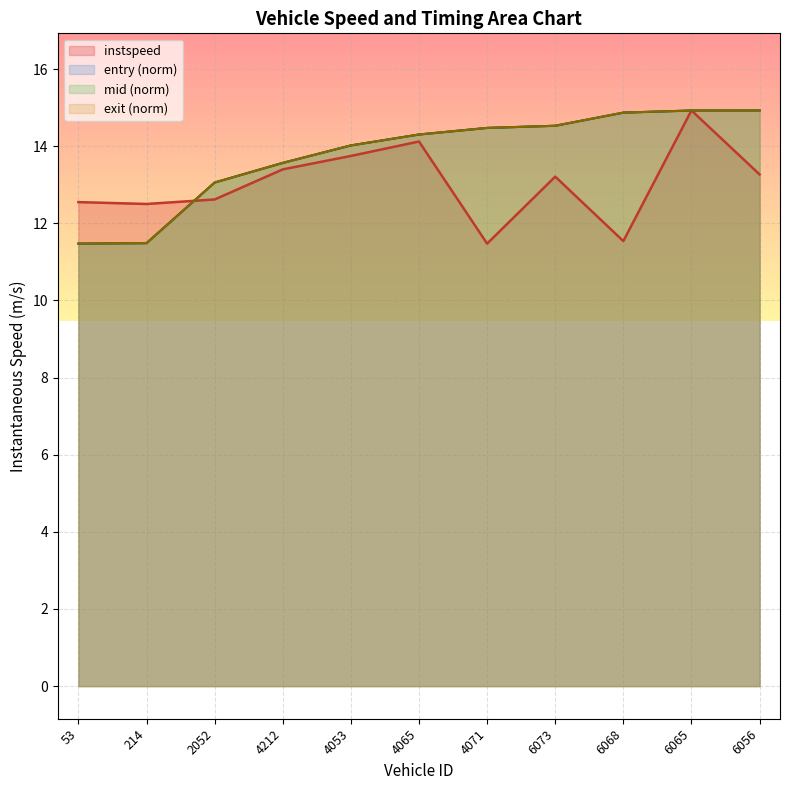

After their last crossing, which series has the higher values: exit or mid?

mid